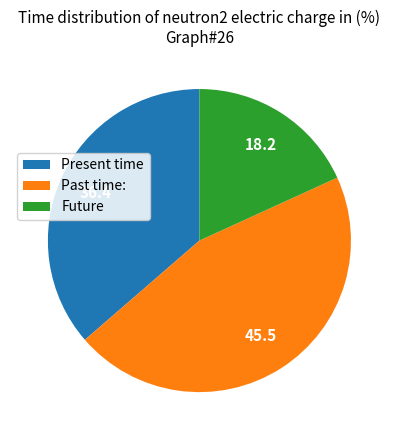

Is there a majority slice in this chart?

No